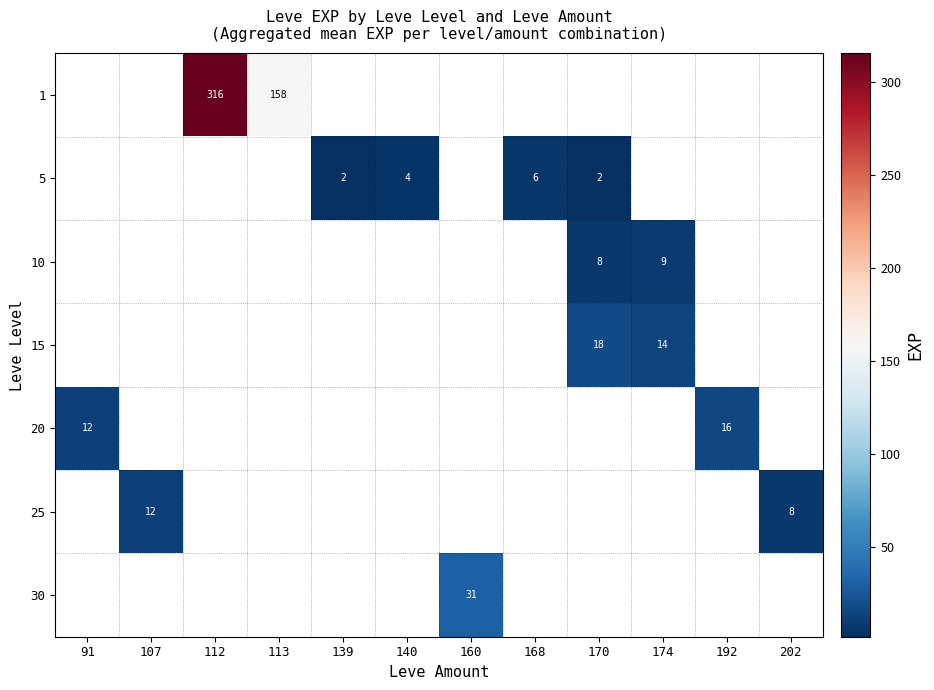

Is the value of 15 at 174 greater than the value of 30 at 160?

No